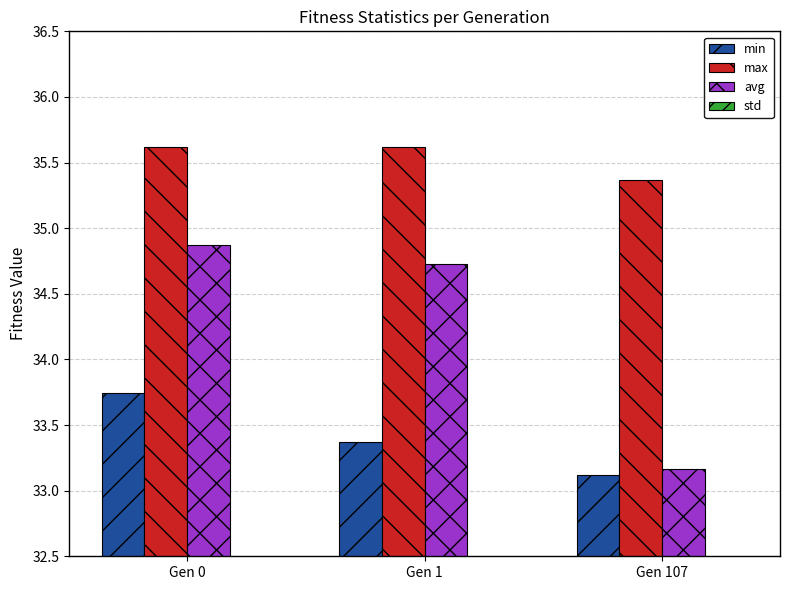

Which series has the widest spread of values?

avg